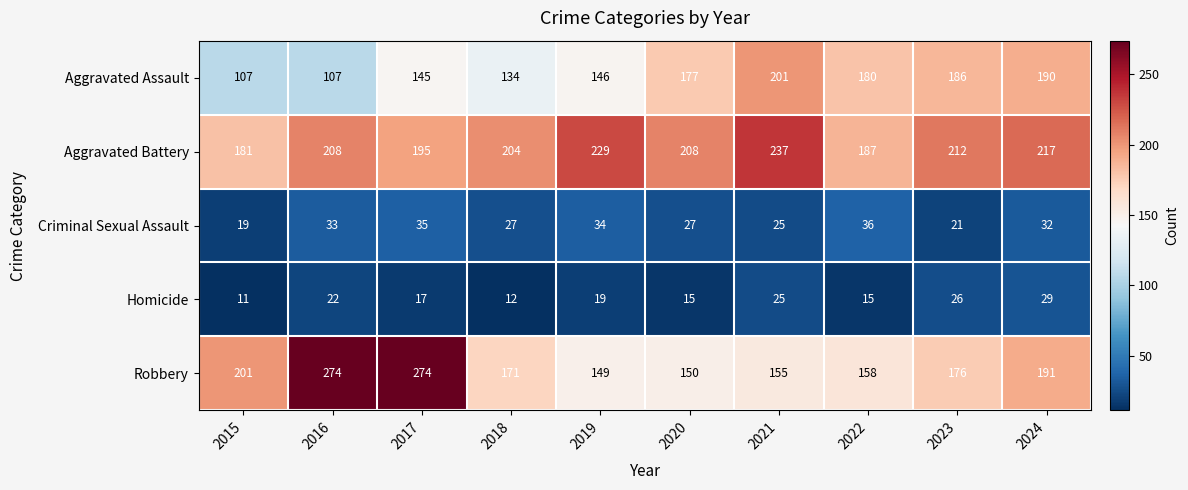

At 2016, list the series in order from smallest to largest.

Homicide, Criminal Sexual Assault, Aggravated Assault, Aggravated Battery, Robbery